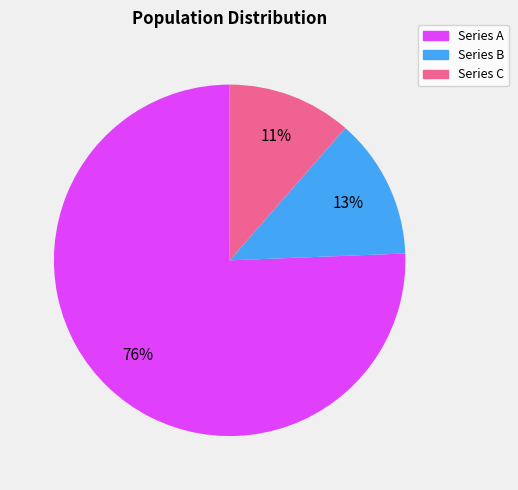

To the nearest percent, what is the average slice percentage?

33%